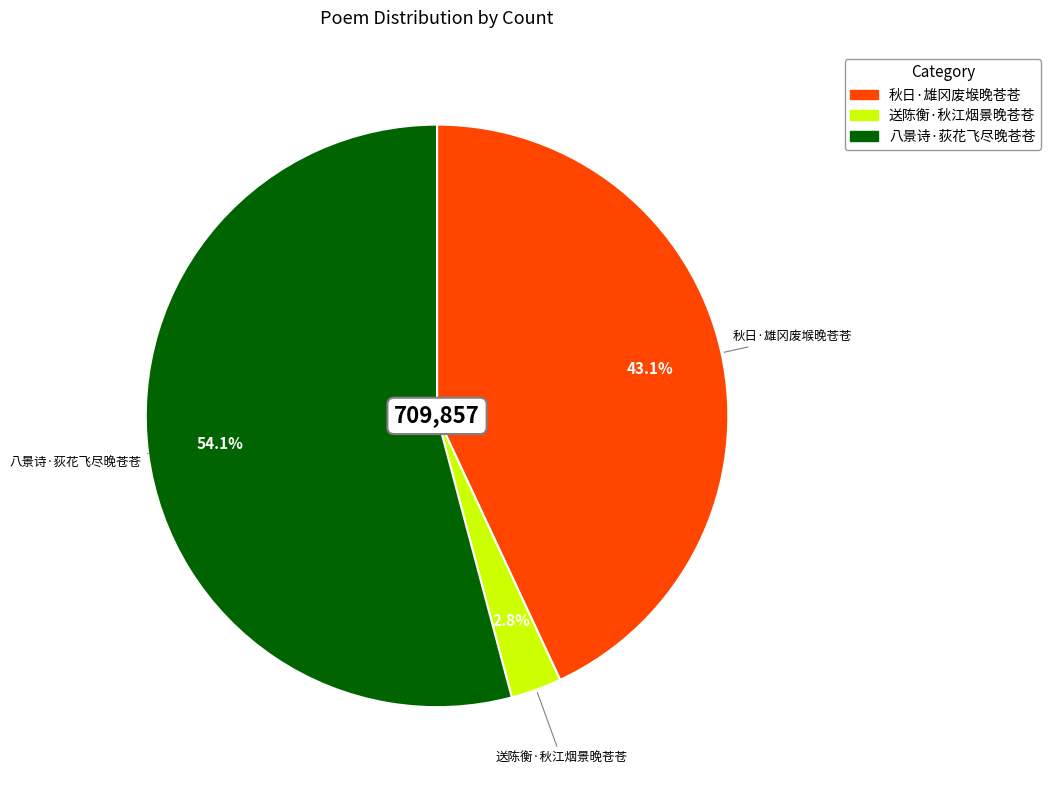

To the nearest percent, what is the difference between the 送陈衡·秋江烟景晚苍苍 and 八景诗·荻花飞尽晚苍苍 slice percentages?

51%